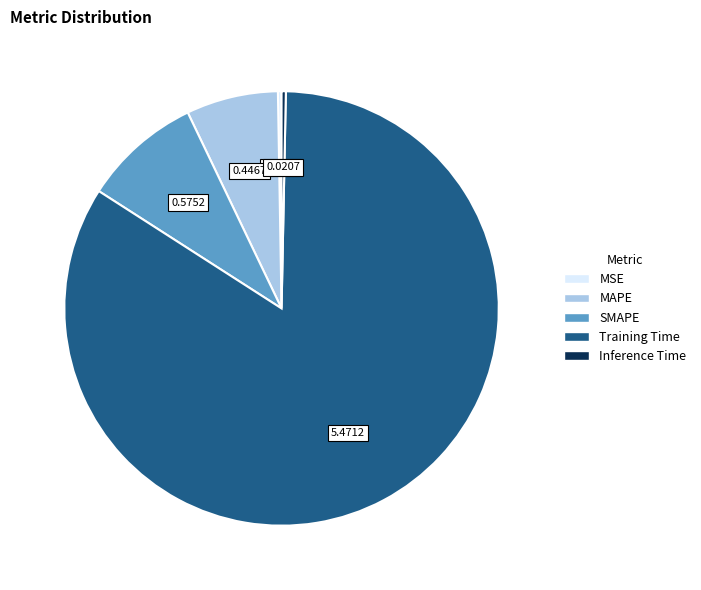

True or false: MAPE accounts for 7% of the total.

True